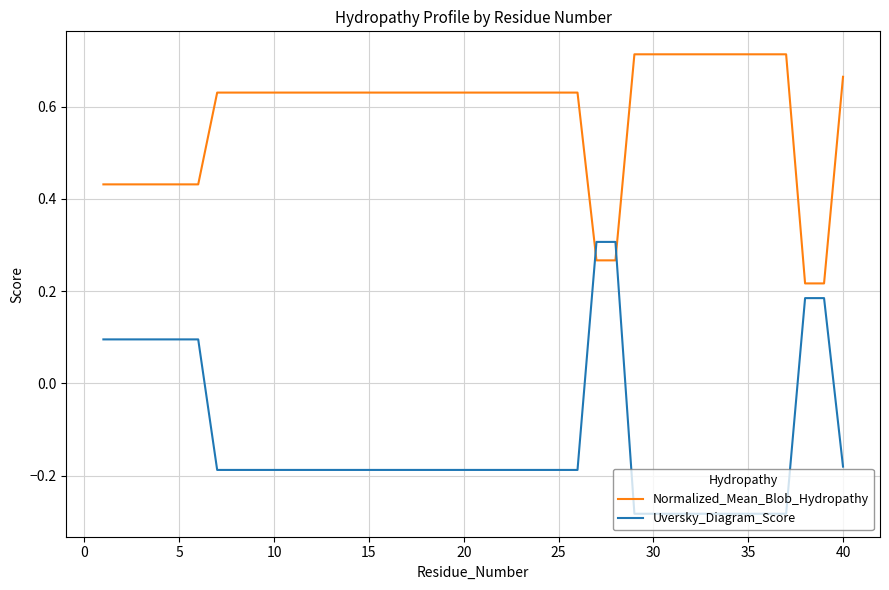

Rank the series by their maximum value, from lowest to highest.

Uversky_Diagram_Score, Normalized_Mean_Blob_Hydropathy